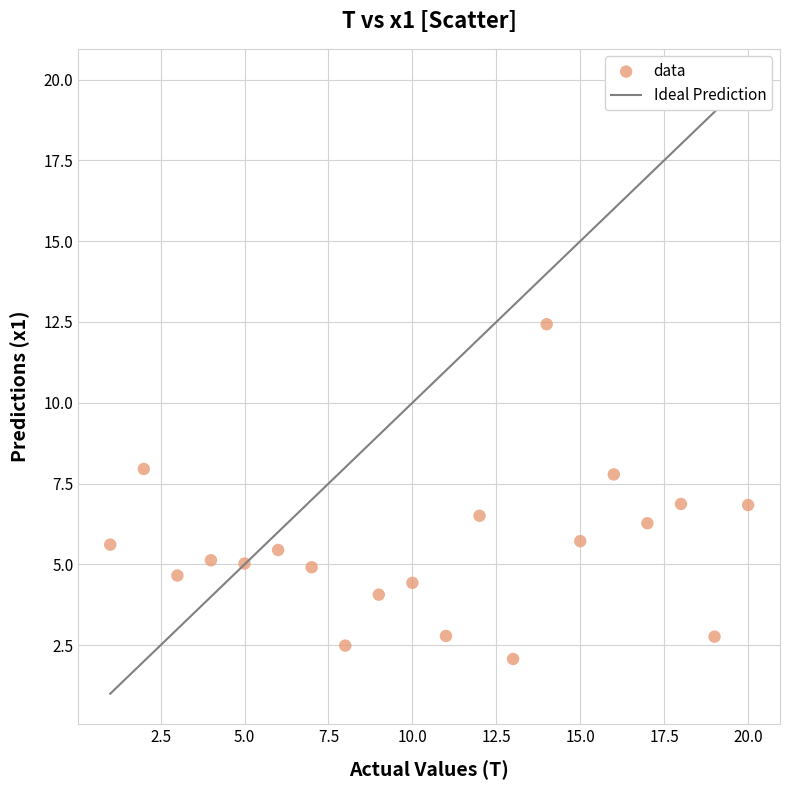

What is the range of X values (max minus min)?

19.0